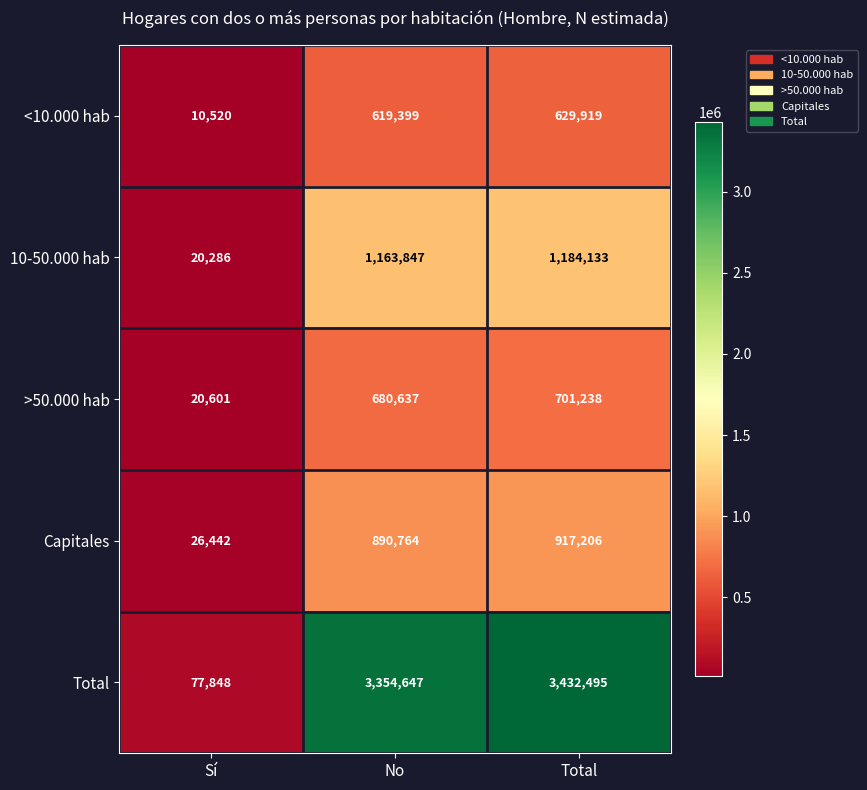

What is the total value across all series at Total?

6864991